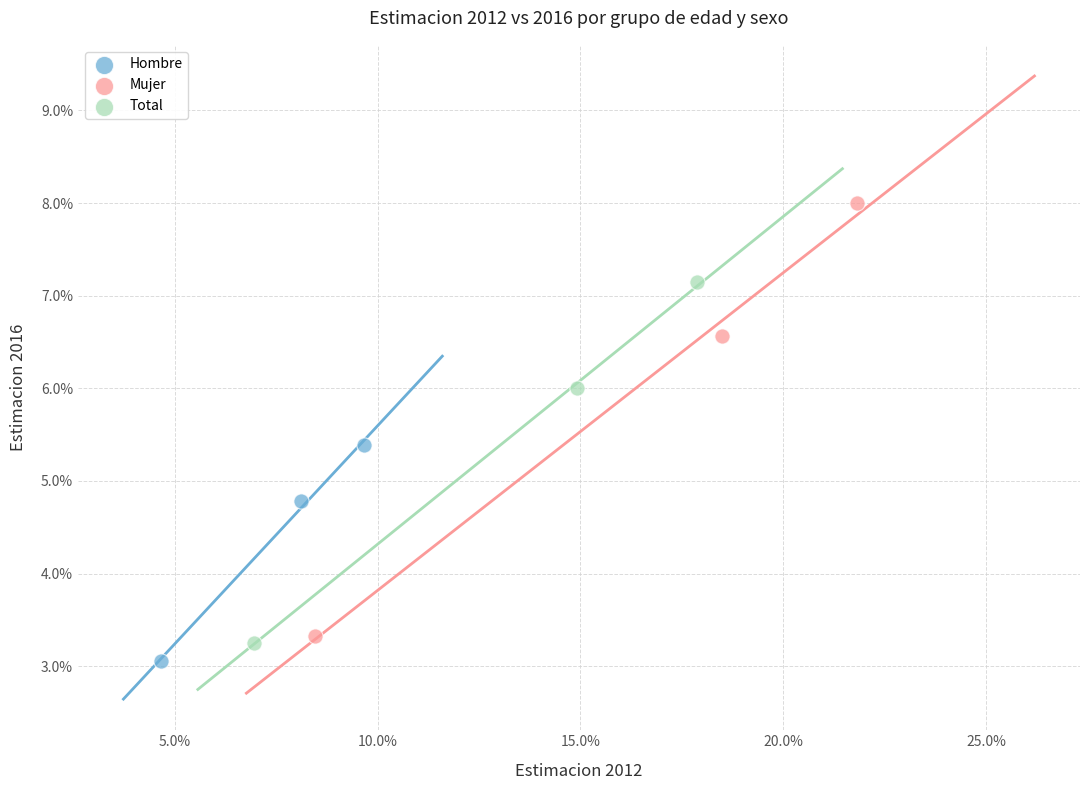

What are all the series names shown in the legend?

Hombre, Mujer, Total